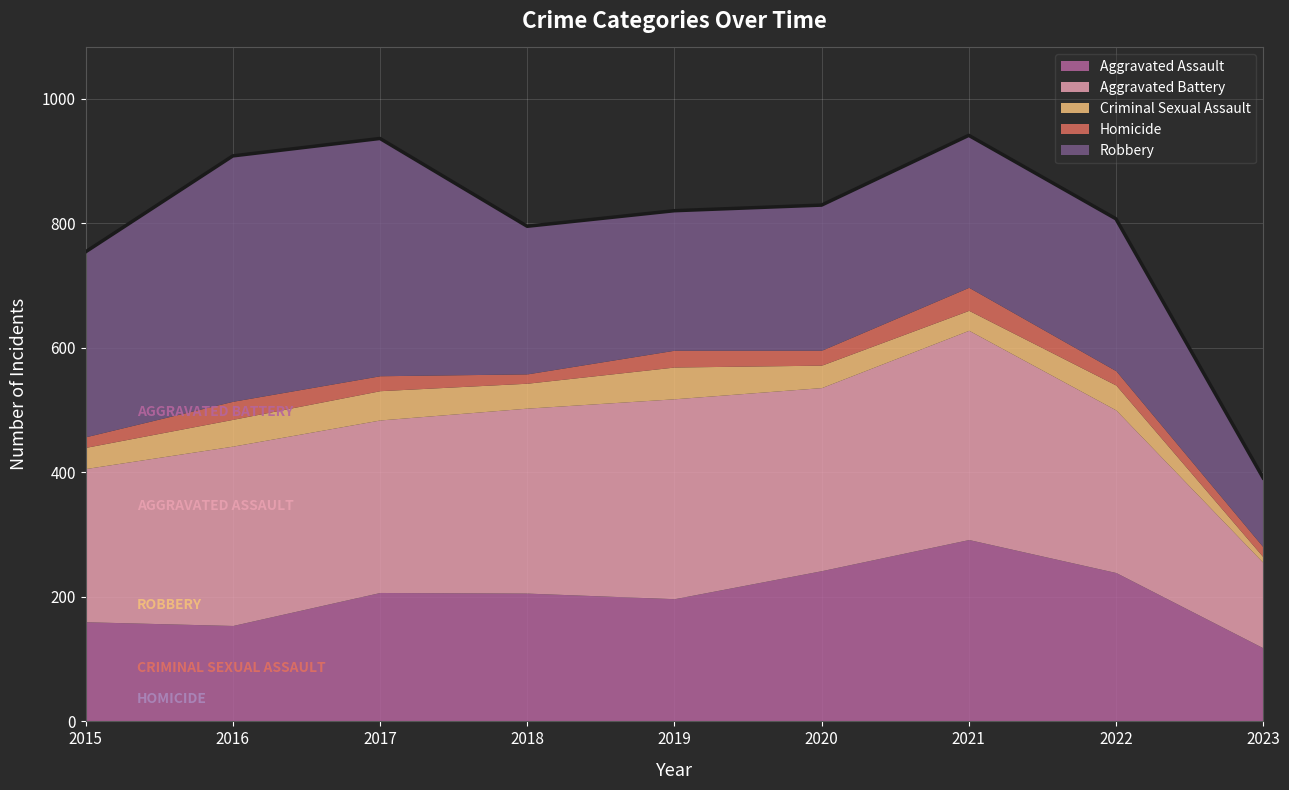

The value of Homicide at 2021 is 37. True or false?

True